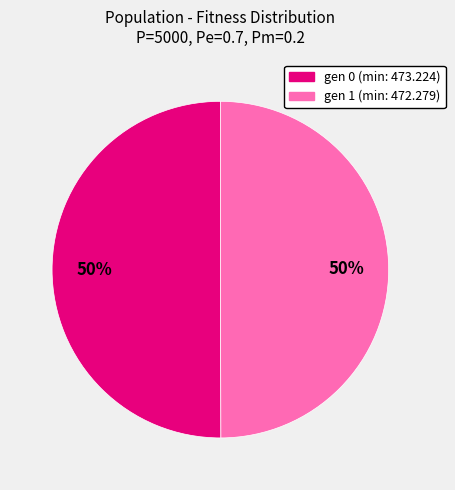

Combined, do gen 1 (min: 472.279) and gen 0 (min: 473.224) account for over 50%?

Yes